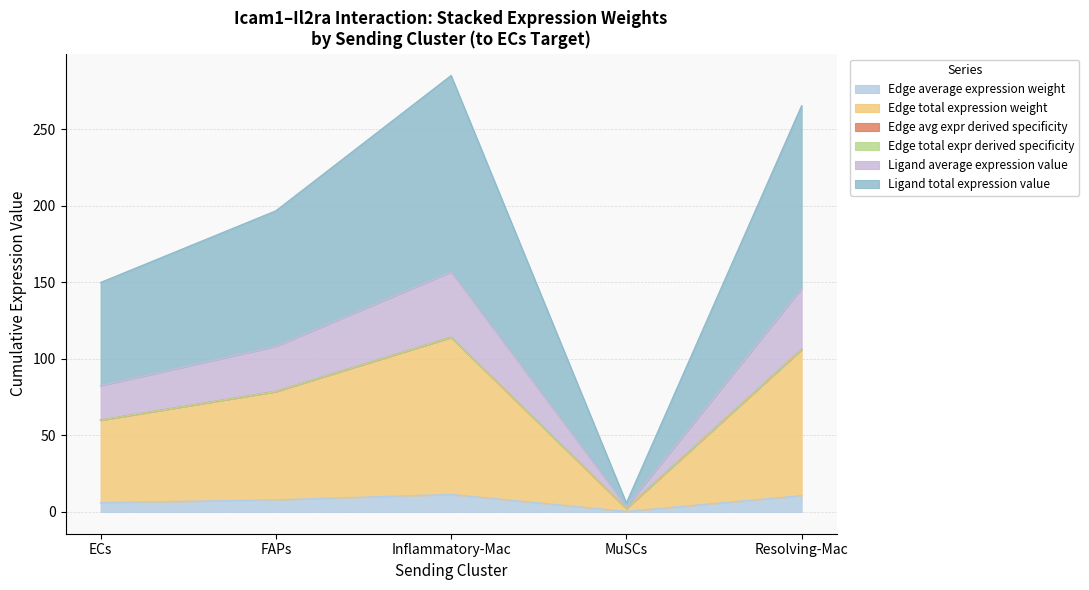

What is the spread (max minus min) of values at MuSCs?

5.5